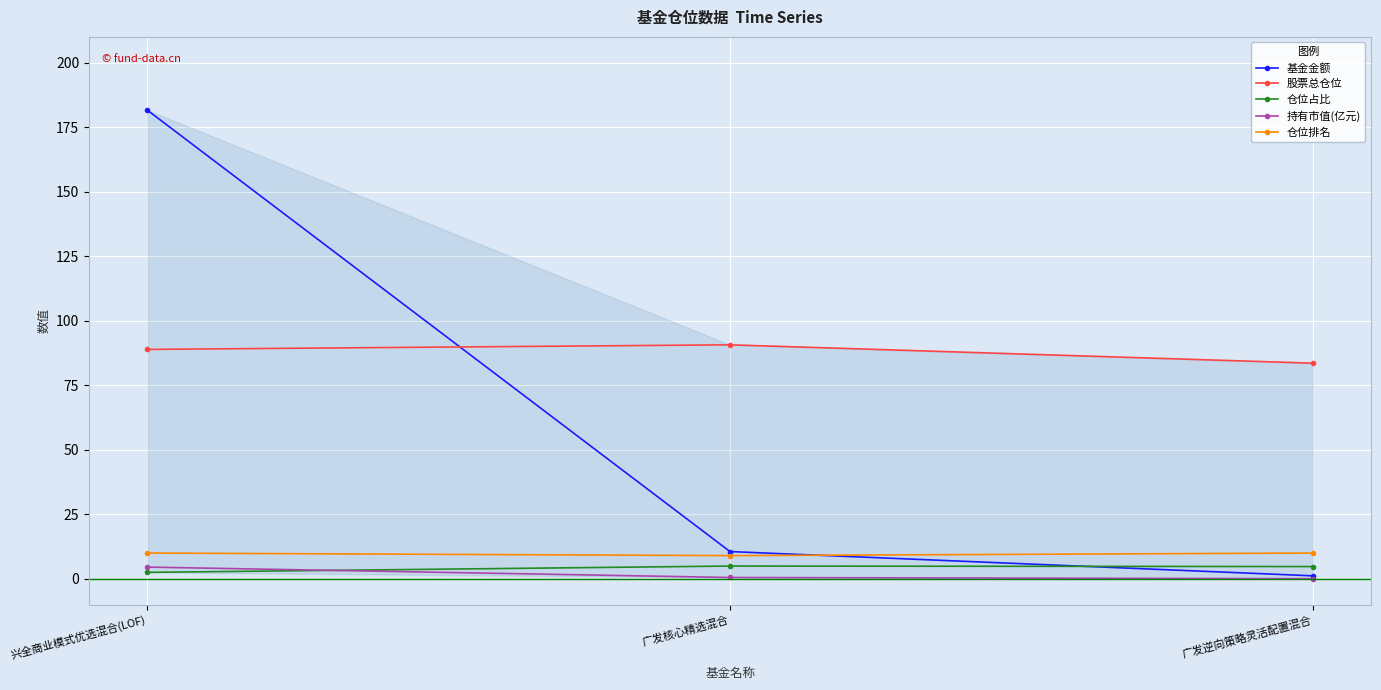

List the labels in order of 基金金额 value, smallest first.

广发逆向策略灵活配置混合, 广发核心精选混合, 兴全商业模式优选混合(LOF)